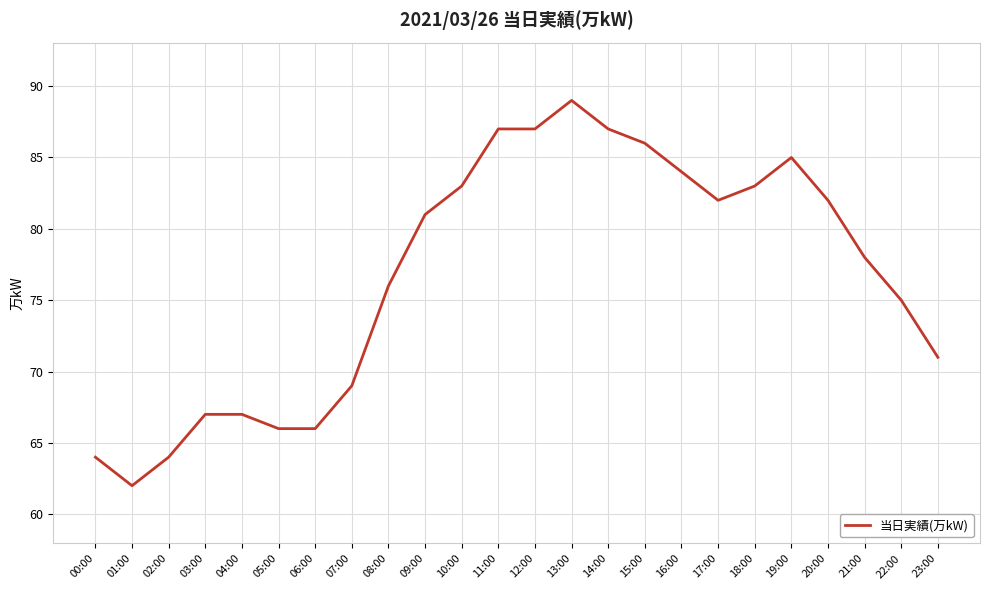

What is the ratio of the value at 09:00 to the value at 06:00?

1.2